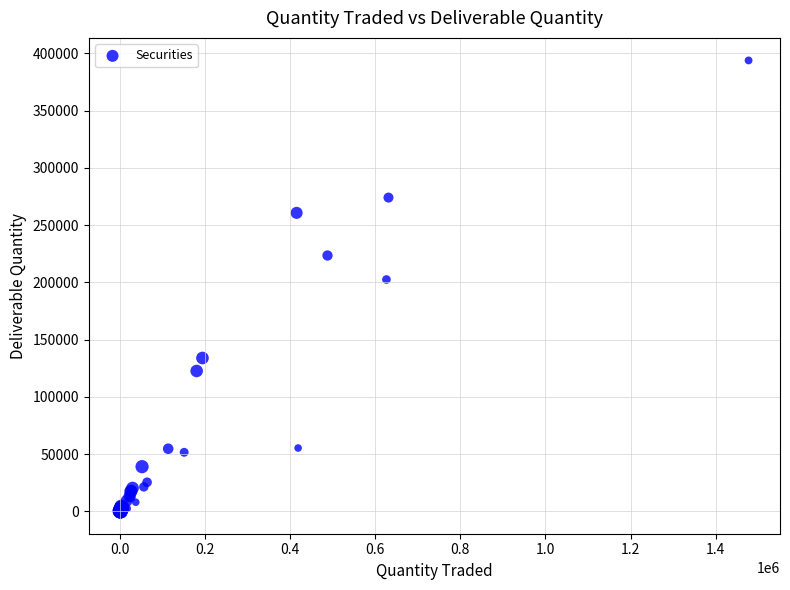

What Y value in the scatter plot is closest to 196996?

202501